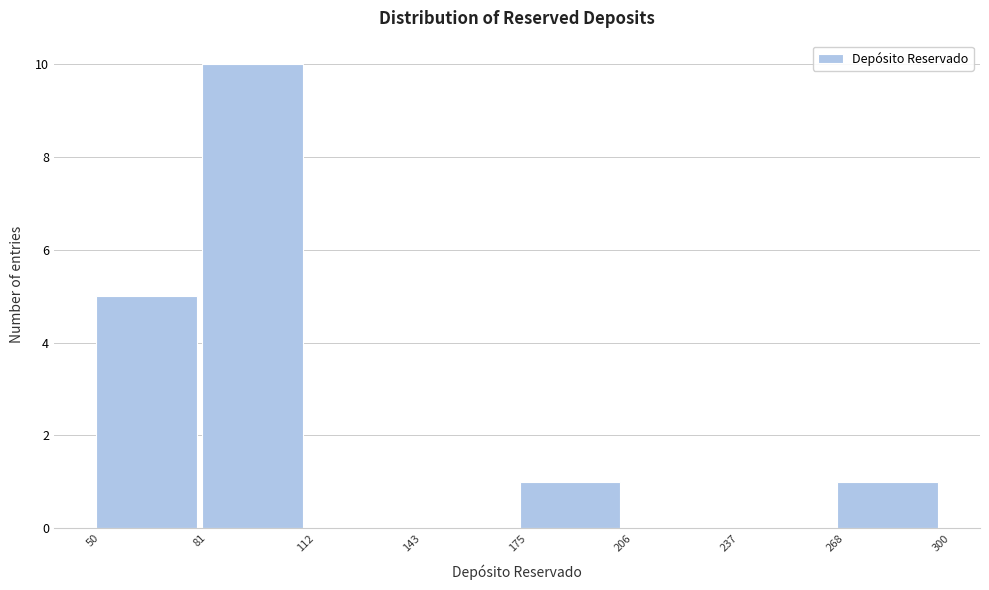

How tall is the bar that spans 268 to 300 on the x-axis? The values are not printed on the chart, so give them approximately, as read against the axis.

1